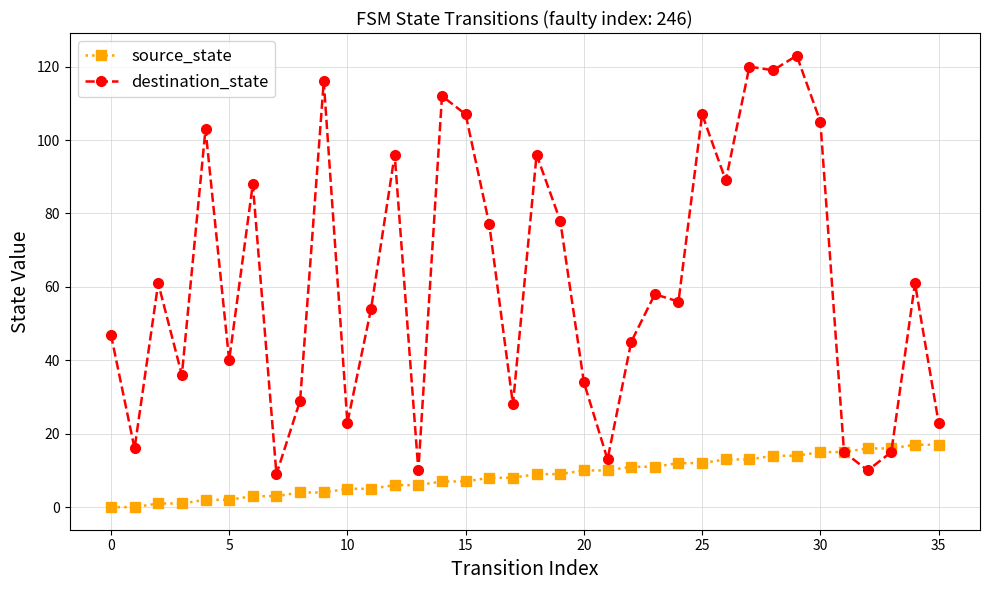

Rank the series by their maximum value, from lowest to highest.

source_state, destination_state